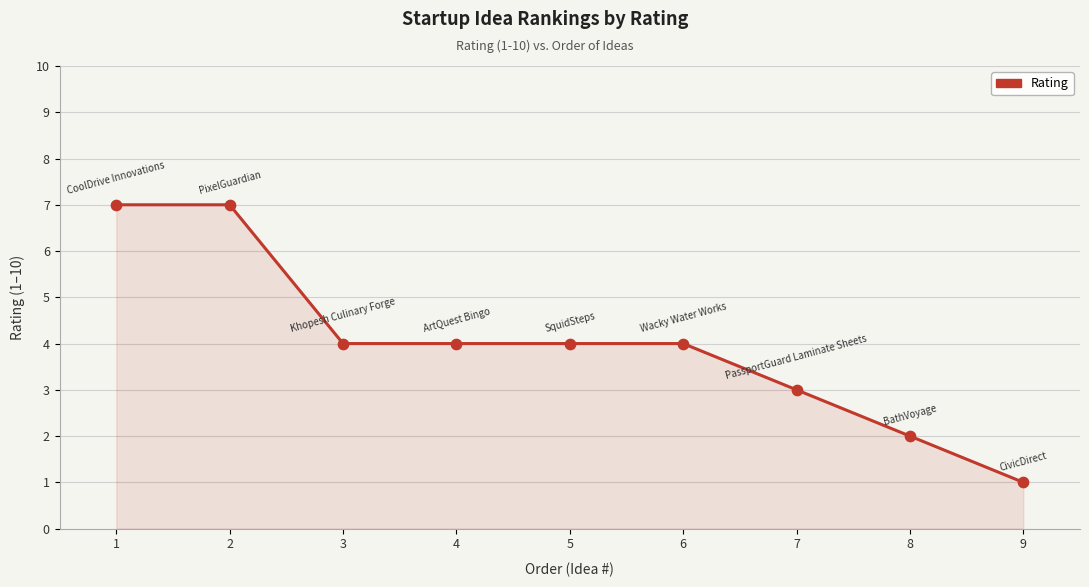

Approximately how many times larger is the value at 1 compared to 2?

1.0